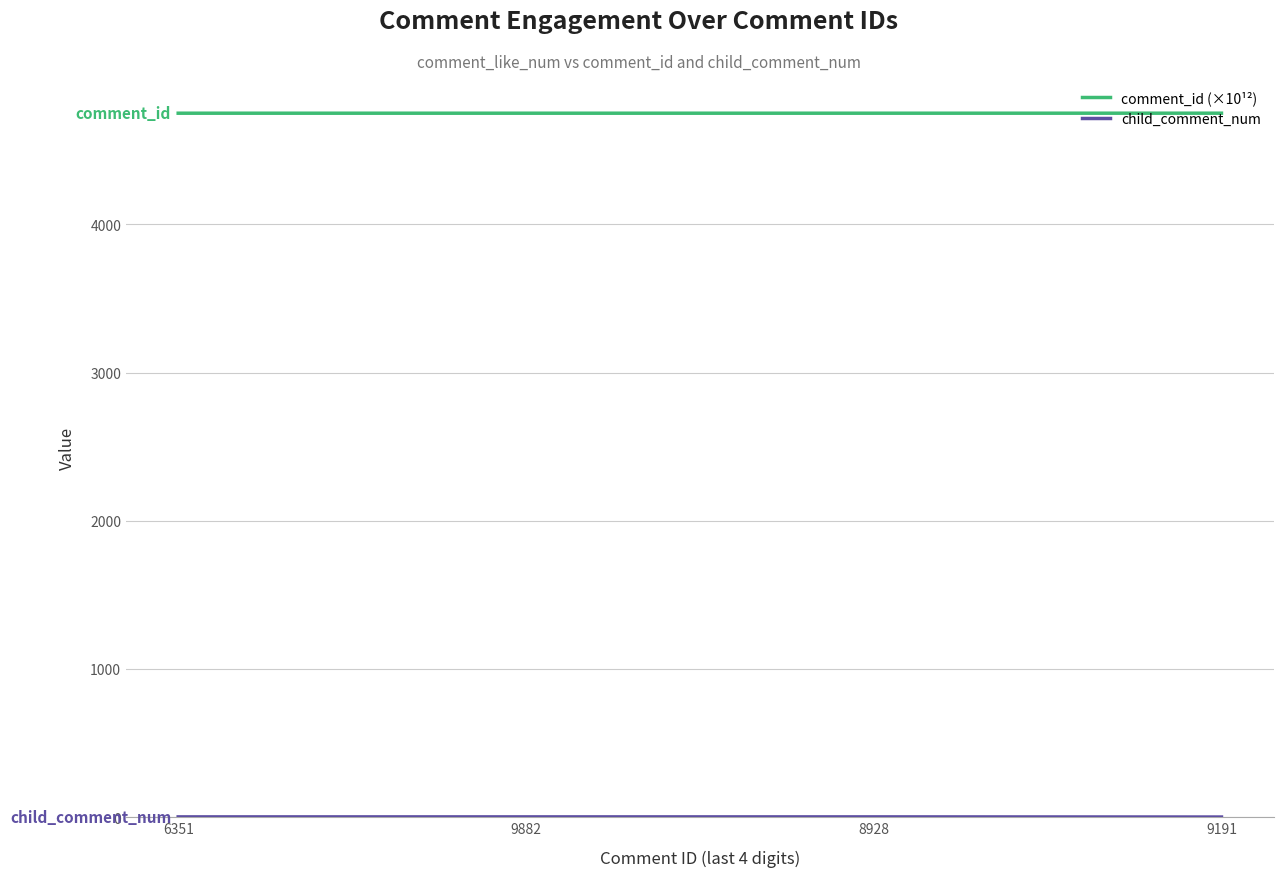

What is the difference between the highest and lowest values at 9191?

4751.0